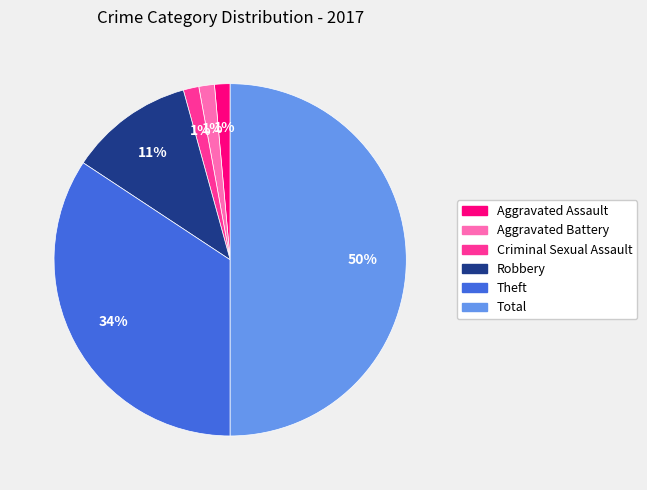

Which category has the biggest portion of the pie?

Total